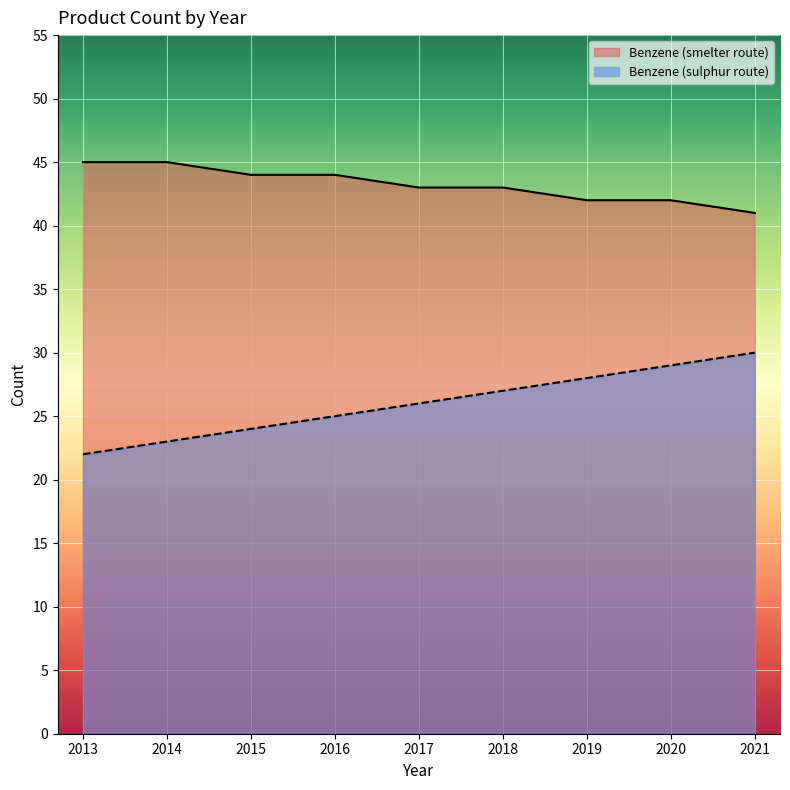

What is the sum of all Benzene (smelter route) values?

389